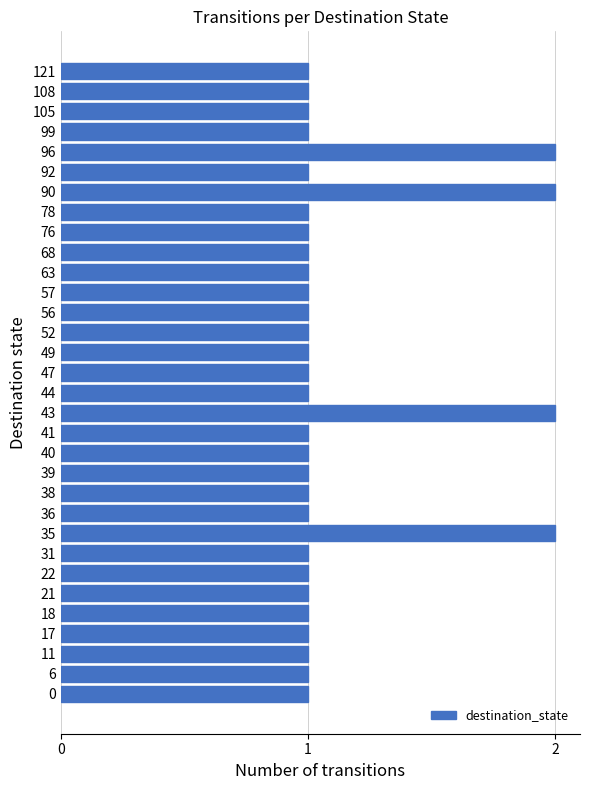

Count the number of categories in the chart.

32